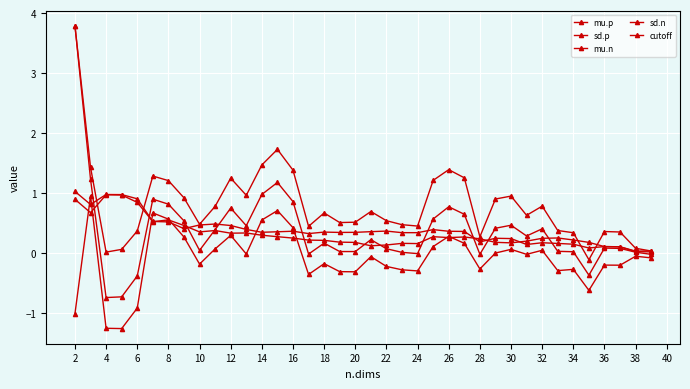

True or false: mu.p and mu.n cross at least once.

False